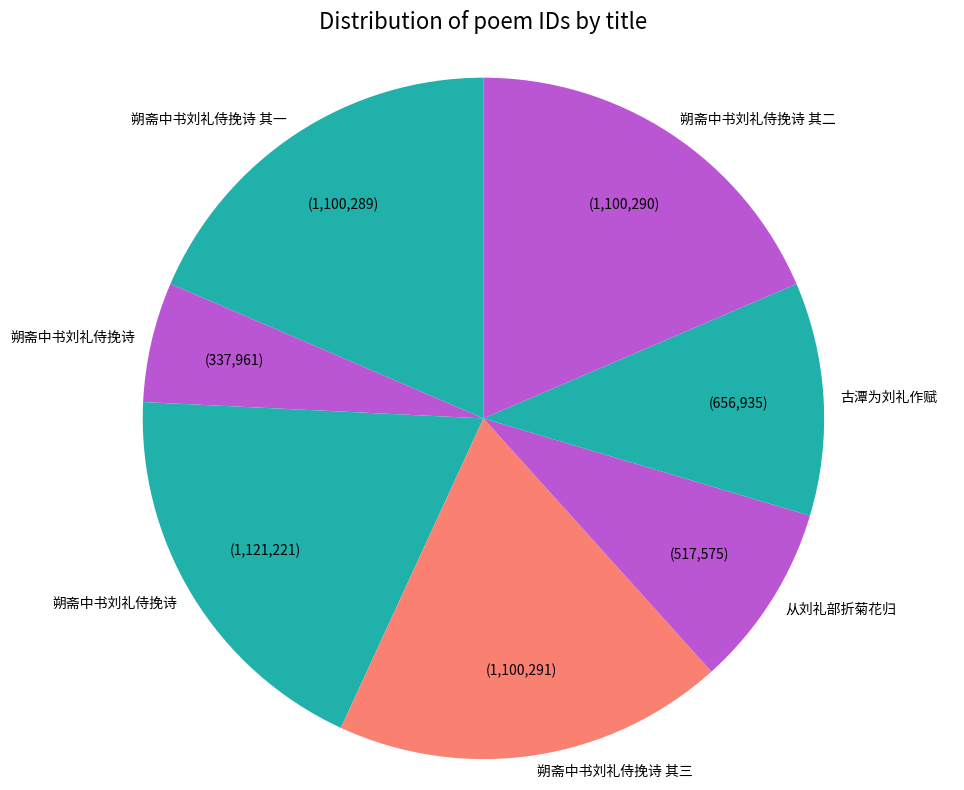

Which category has the biggest portion of the pie?

朔斋中书刘礼侍挽诗